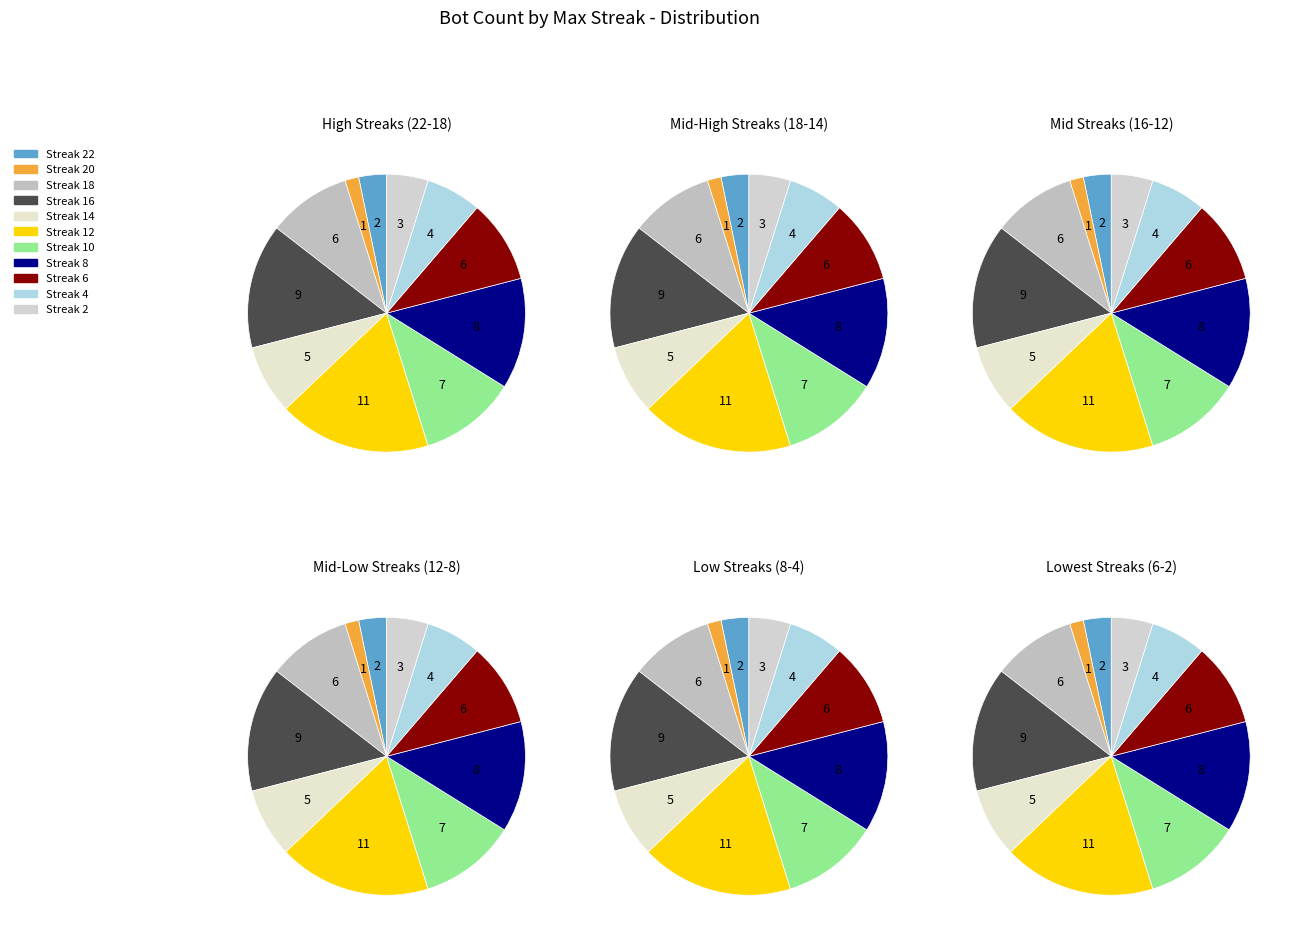

Which slice is the smallest?

20